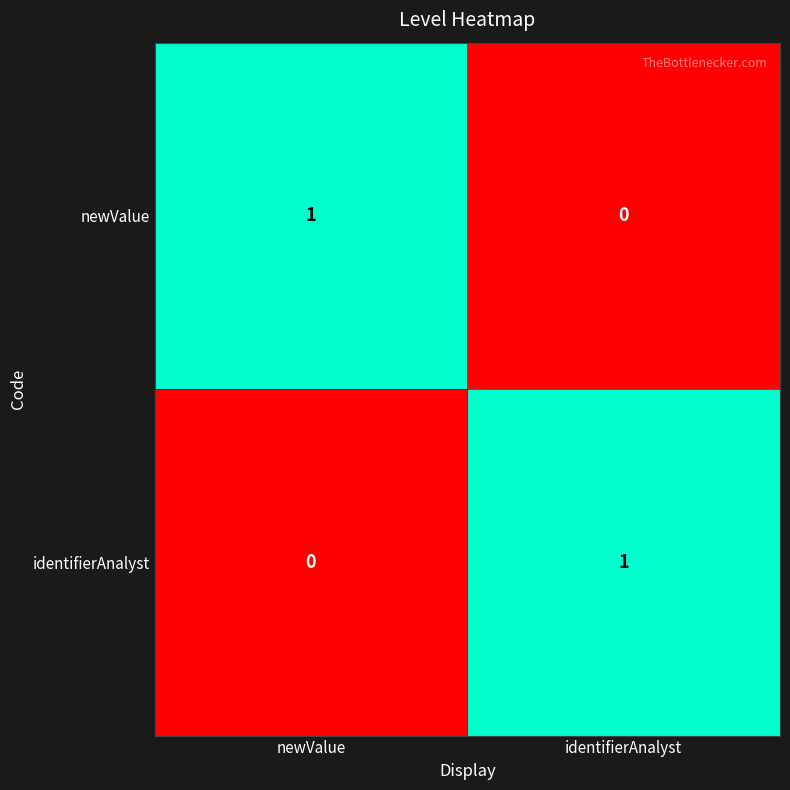

Is the value of newValue at identifierAnalyst greater than the value of identifierAnalyst at identifierAnalyst?

No